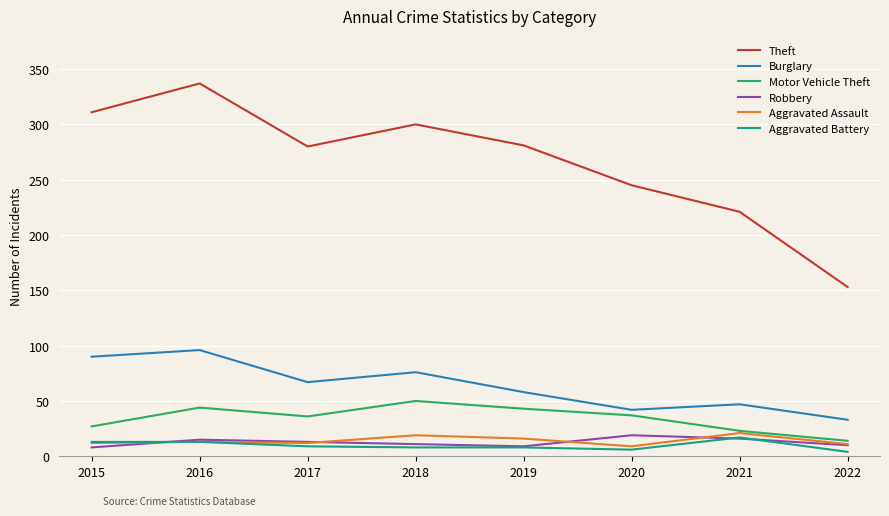

True or false: Burglary and Aggravated Battery intersect in this chart.

False